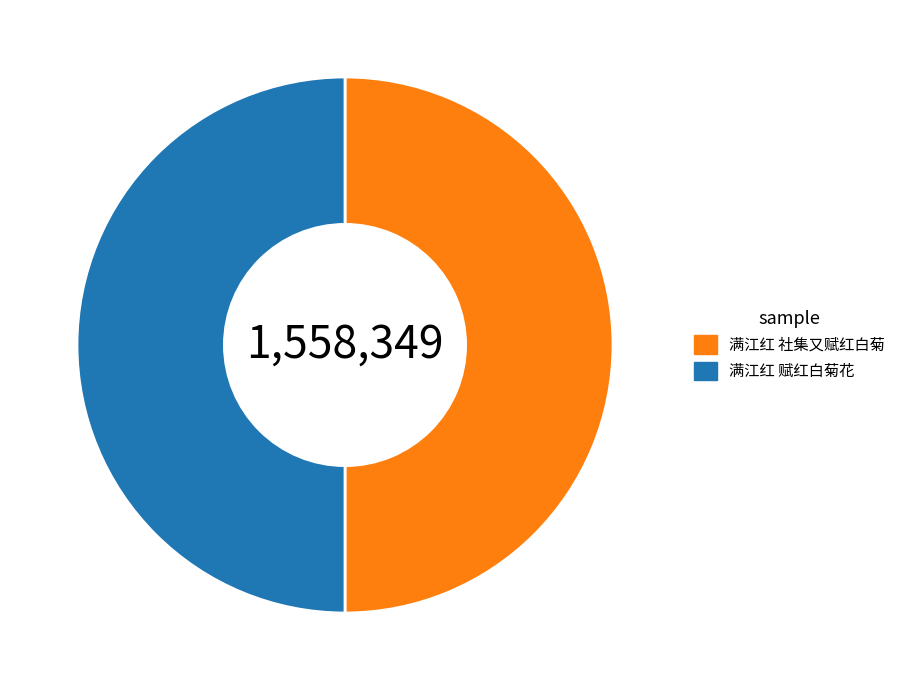

Combined, do 满江红 社集又赋红白菊 and 满江红 赋红白菊花 account for over 50%?

Yes